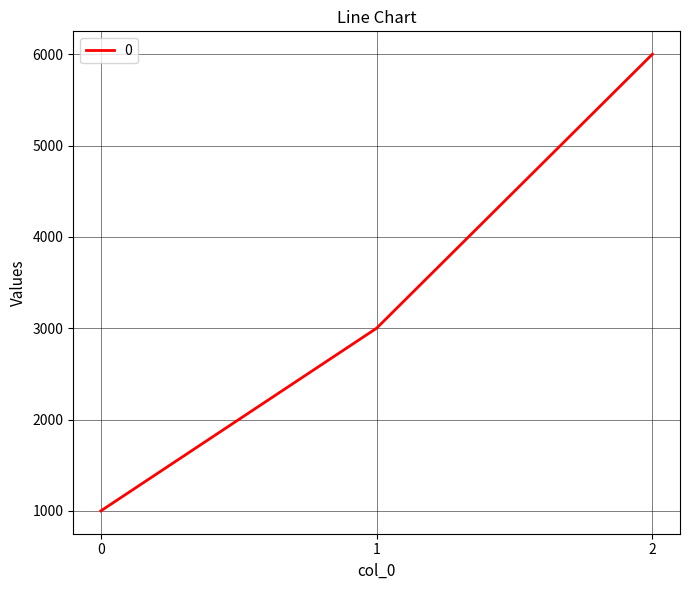

Reading left to right, what are all the values shown in this chart?

0=1000	1=3000	2=6000